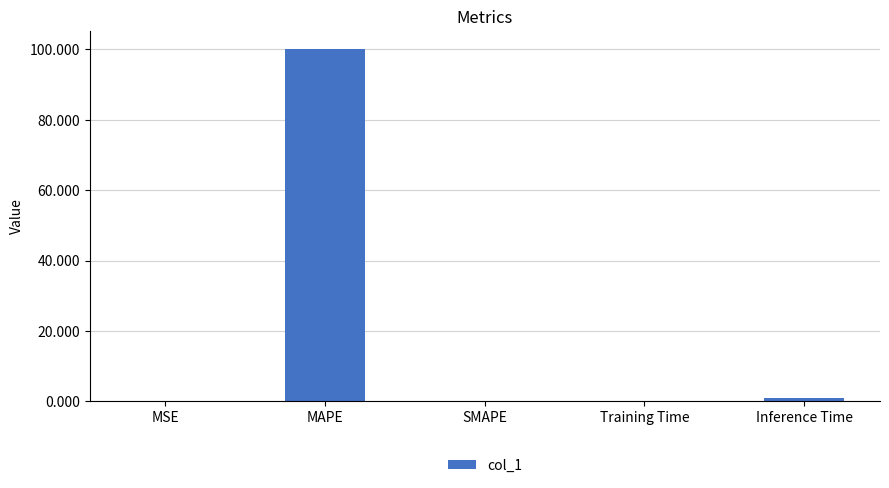

True or false: the data shows 0.0 at SMAPE.

True